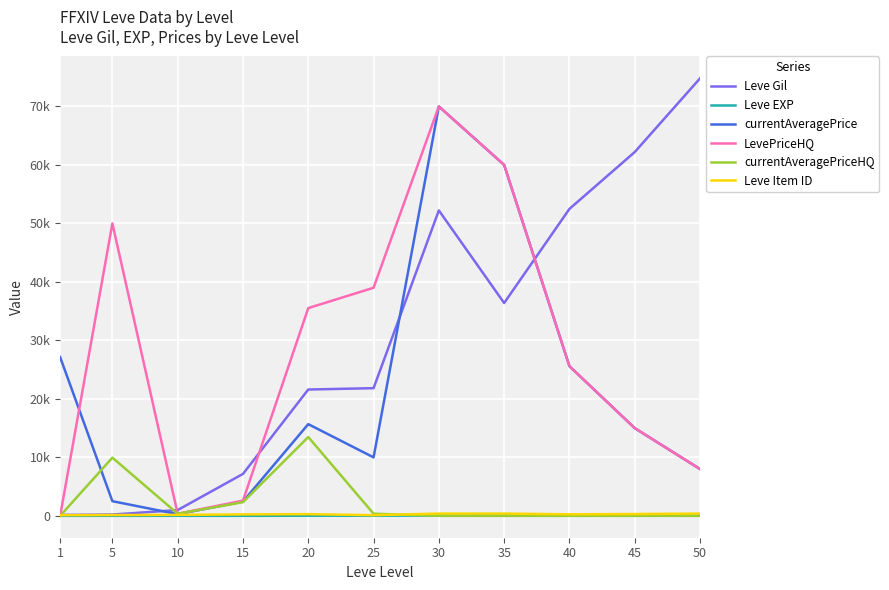

Rank the series by their maximum value, from lowest to highest.

Leve EXP, Leve Item ID, currentAveragePriceHQ, currentAveragePrice, LevePriceHQ, Leve Gil